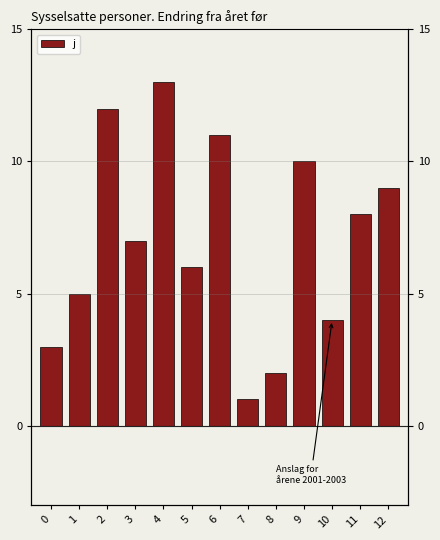

What is the minimum value shown in the chart?

1